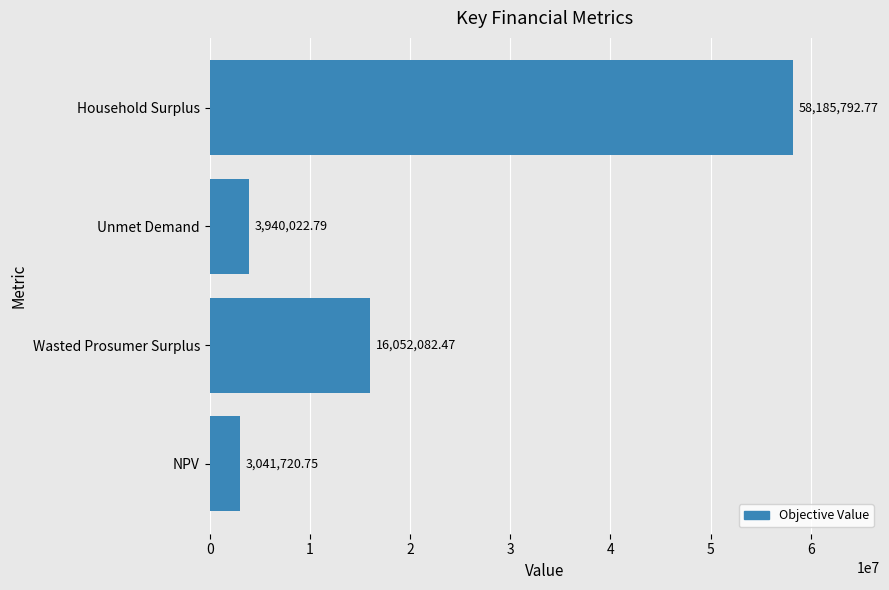

Which category has the highest value across all series?

Household Surplus